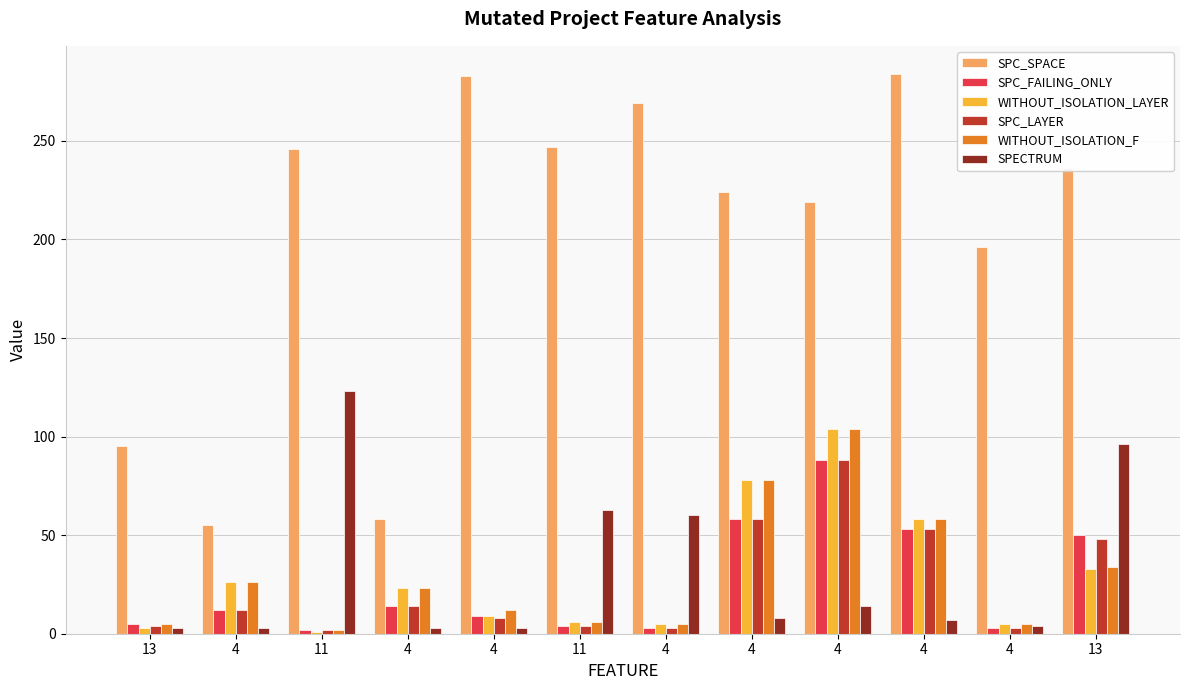

How many series are shown in this chart?

6